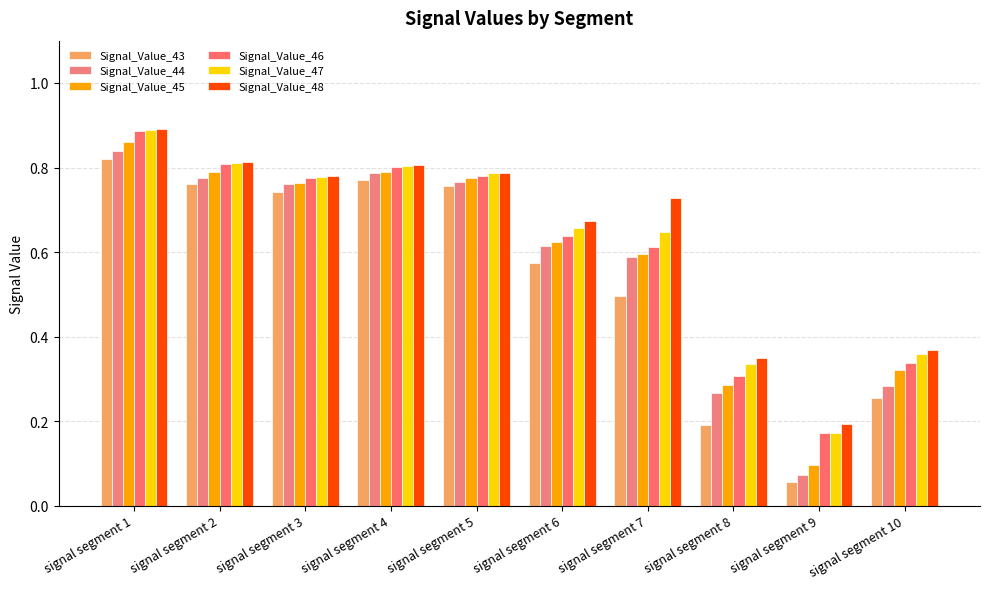

Reading left to right, transcribe all the data shown in this chart.

Signal_Value_43: signal segment 1=0.8	signal segment 2=0.8	signal segment 3=0.7	signal segment 4=0.8	signal segment 5=0.8	signal segment 6=0.6	signal segment 7=0.5	signal segment 8=0.2	signal segment 9=0.1	signal segment 10=0.3
Signal_Value_44: signal segment 1=0.8	signal segment 2=0.8	signal segment 3=0.8	signal segment 4=0.8	signal segment 5=0.8	signal segment 6=0.6	signal segment 7=0.6	signal segment 8=0.3	signal segment 9=0.1	signal segment 10=0.3
Signal_Value_45: signal segment 1=0.9	signal segment 2=0.8	signal segment 3=0.8	signal segment 4=0.8	signal segment 5=0.8	signal segment 6=0.6	signal segment 7=0.6	signal segment 8=0.3	signal segment 9=0.1	signal segment 10=0.3
Signal_Value_46: signal segment 1=0.9	signal segment 2=0.8	signal segment 3=0.8	signal segment 4=0.8	signal segment 5=0.8	signal segment 6=0.6	signal segment 7=0.6	signal segment 8=0.3	signal segment 9=0.2	signal segment 10=0.3
Signal_Value_47: signal segment 1=0.9	signal segment 2=0.8	signal segment 3=0.8	signal segment 4=0.8	signal segment 5=0.8	signal segment 6=0.7	signal segment 7=0.6	signal segment 8=0.3	signal segment 9=0.2	signal segment 10=0.4
Signal_Value_48: signal segment 1=0.9	signal segment 2=0.8	signal segment 3=0.8	signal segment 4=0.8	signal segment 5=0.8	signal segment 6=0.7	signal segment 7=0.7	signal segment 8=0.3	signal segment 9=0.2	signal segment 10=0.4